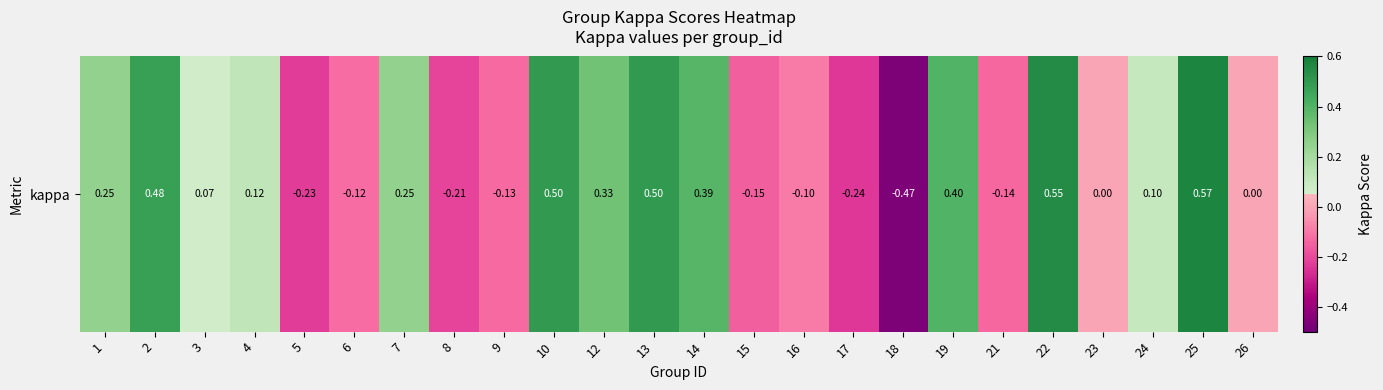

Count the number of categories in the chart.

24